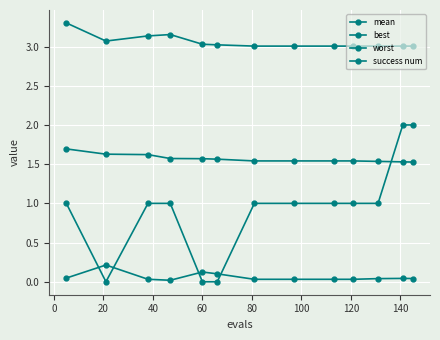

Count the number of categories in the chart.

13